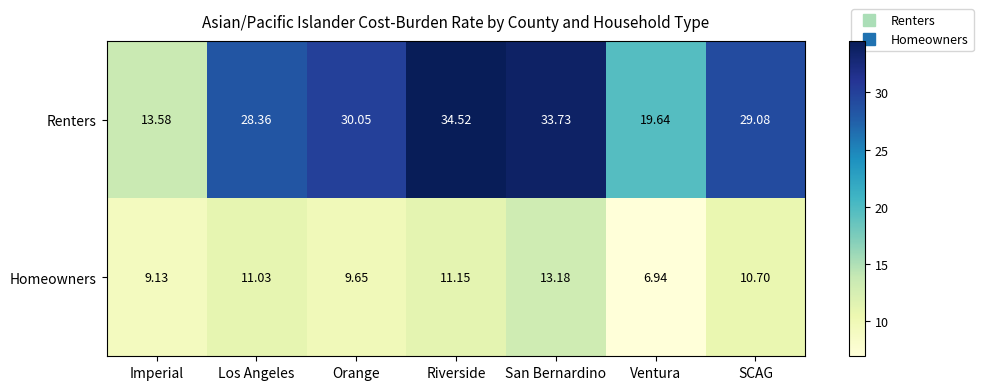

List the series in order of their peak value, lowest first.

Homeowners, Renters